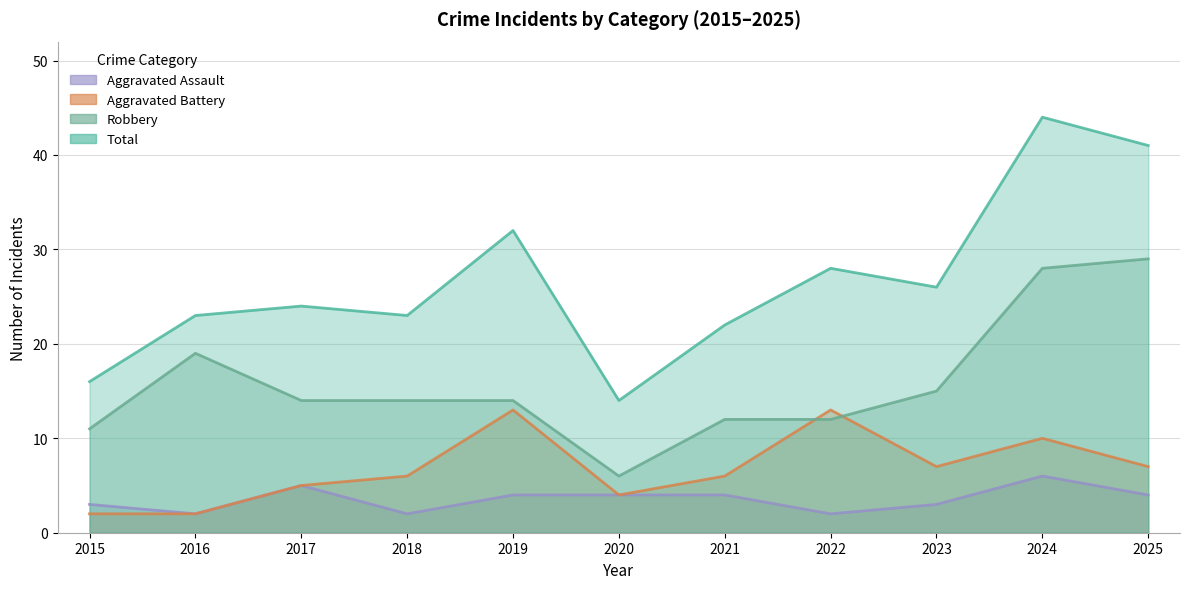

Reading left to right, transcribe all the data shown in this chart.

Aggravated Assault: 3	2	5	2	4	4	4	2	3	6	4
Aggravated Battery: 2	2	5	6	13	4	6	13	7	10	7
Robbery: 11	19	14	14	14	6	12	12	15	28	29
Total: 16	23	24	23	32	14	22	28	26	44	41